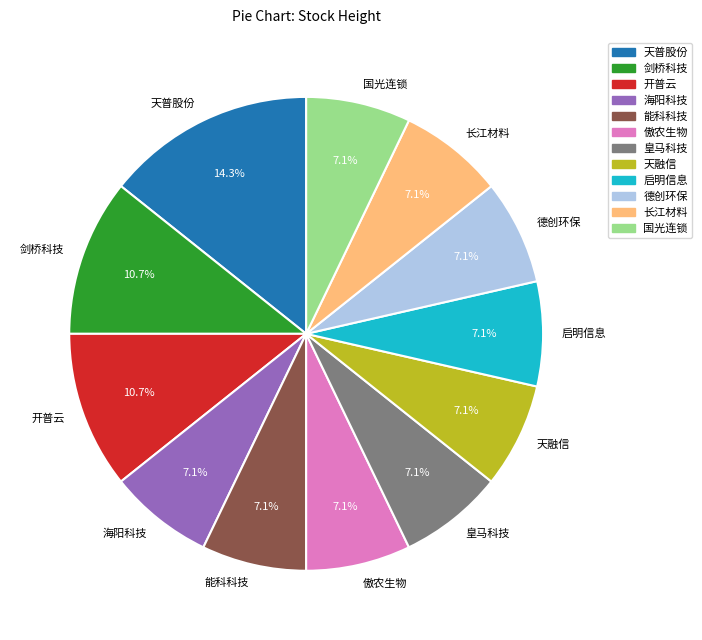

To the nearest percent, what is the average slice percentage?

8%